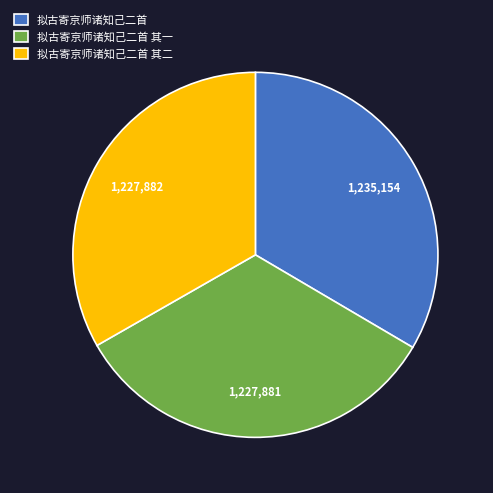

How many slices are in this pie chart?

3